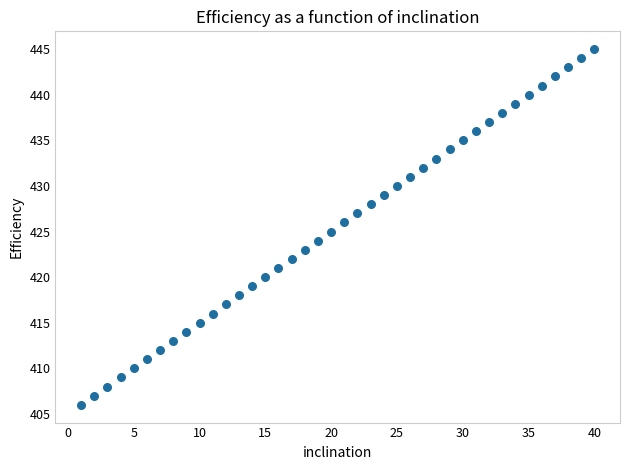

What is the range of X values (max minus min)?

39